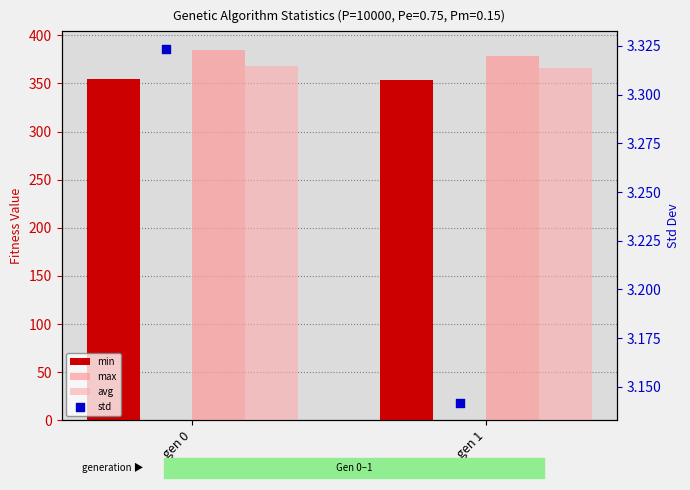

Which series has the largest total across all categories?

max